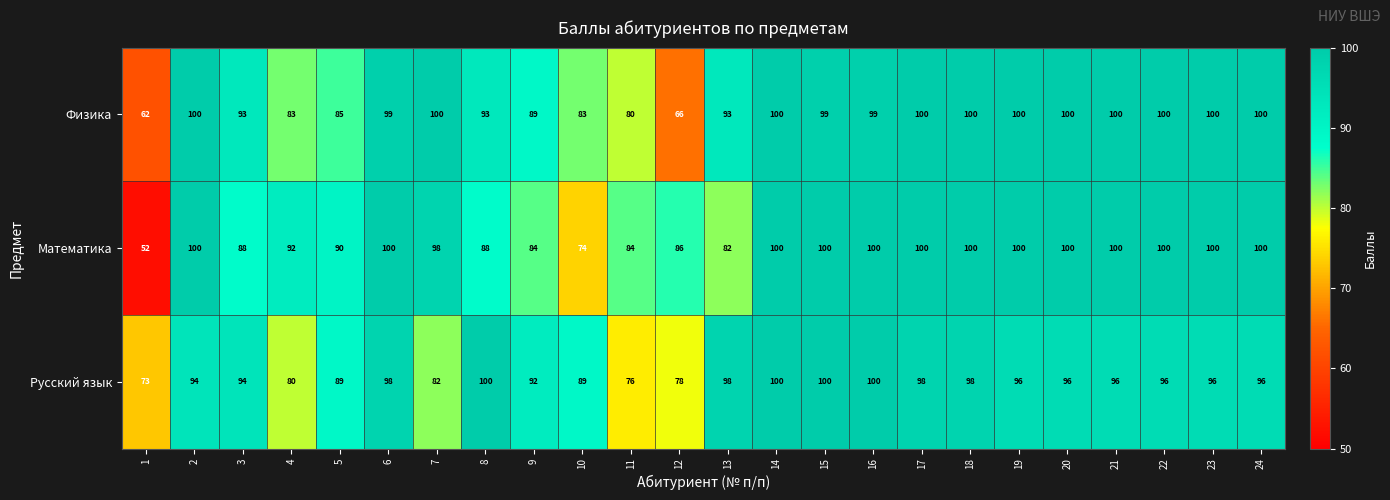

What is the maximum value shown in the chart?

100